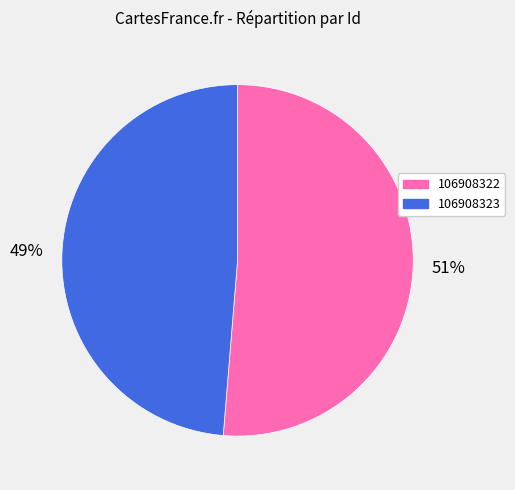

Which category has the biggest portion of the pie?

106908322